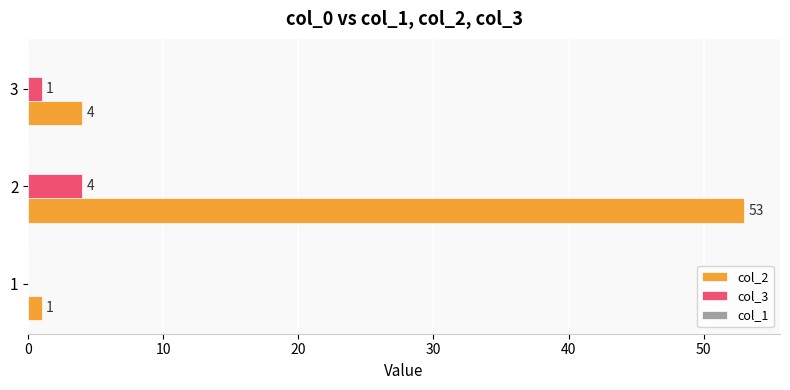

Which series has the largest range (max minus min)?

col_2